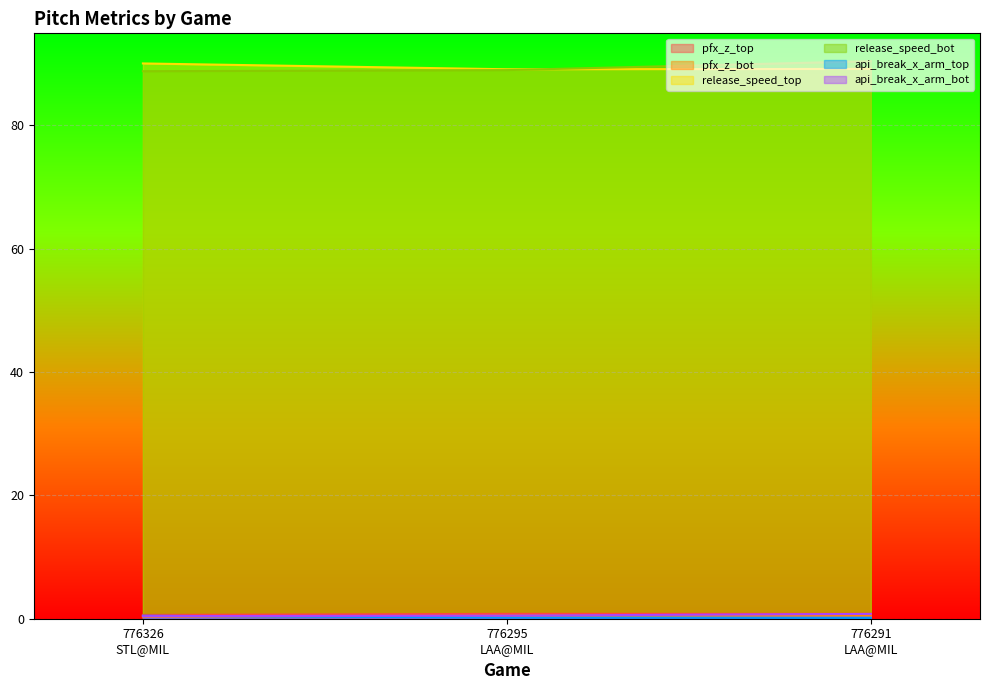

Is it true that release_speed_bot equals 89.0 at 776295
LAA@MIL?

True